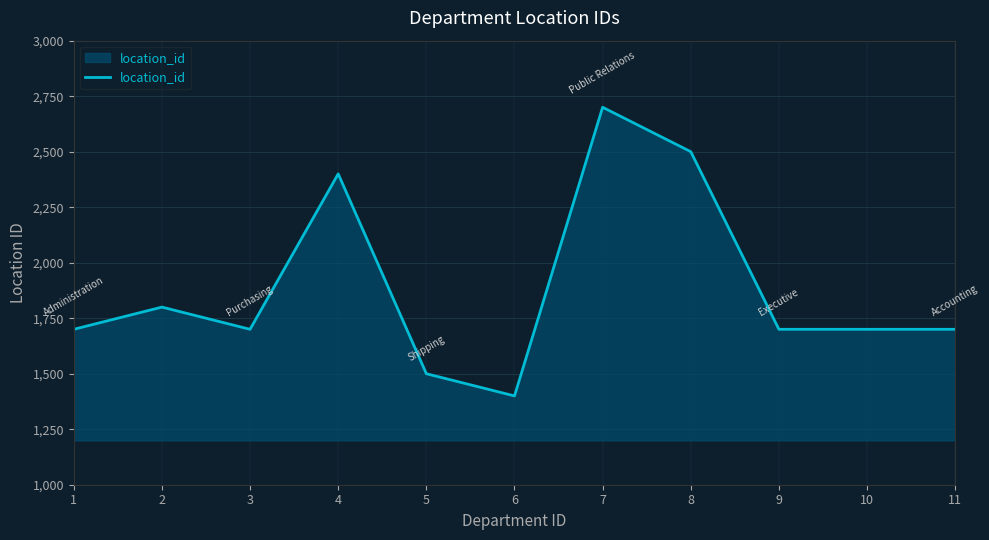

How many lines are shown in the chart?

1